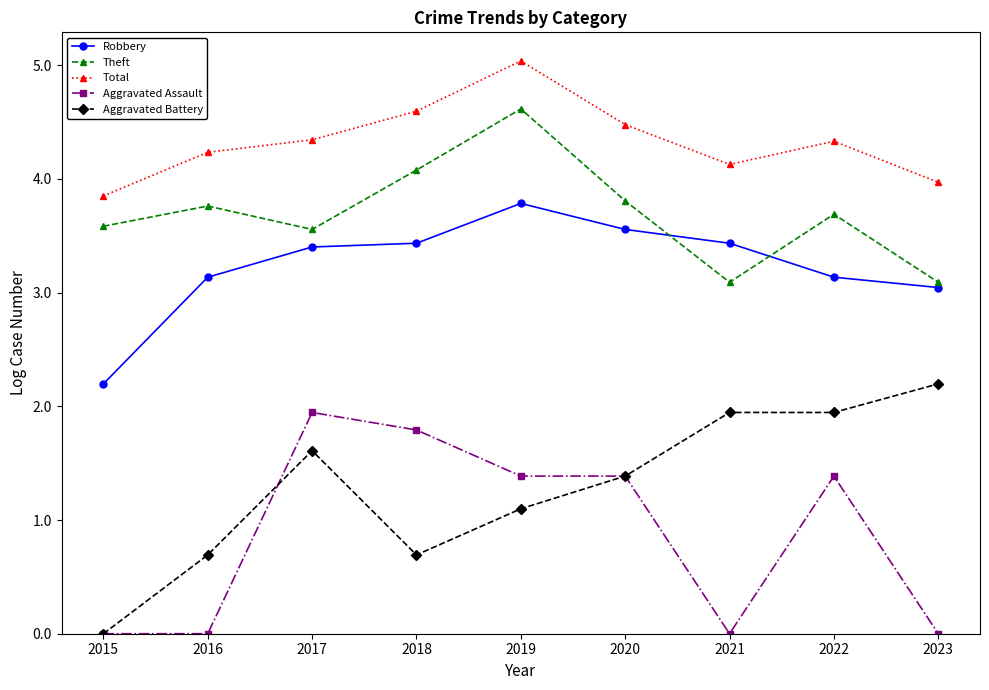

How many lines are shown in the chart?

5